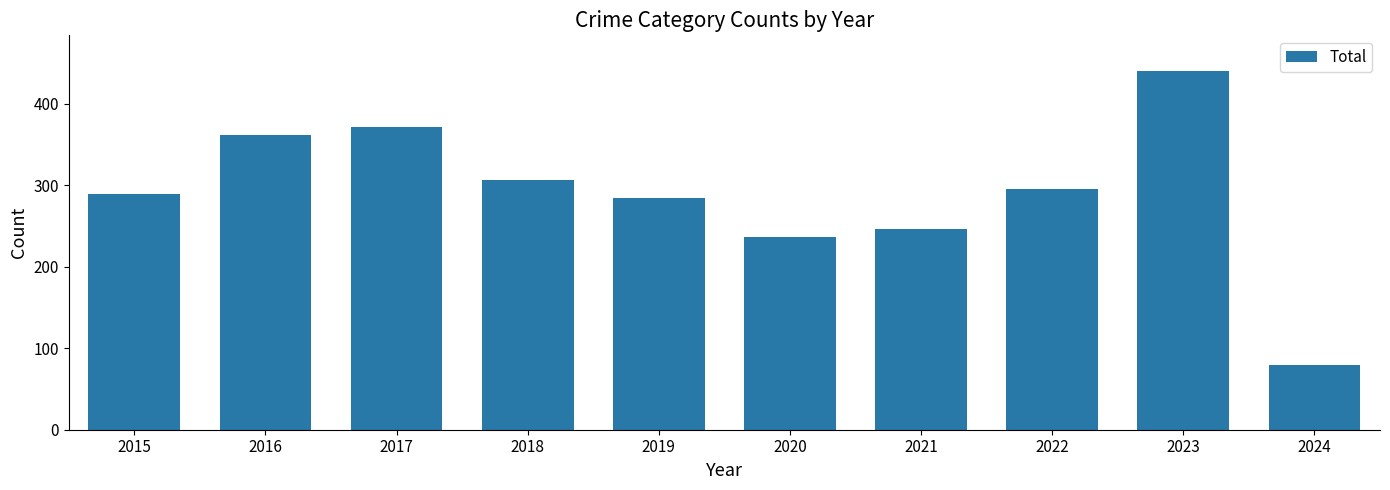

Which has a higher value, 2023 or 2020?

2023